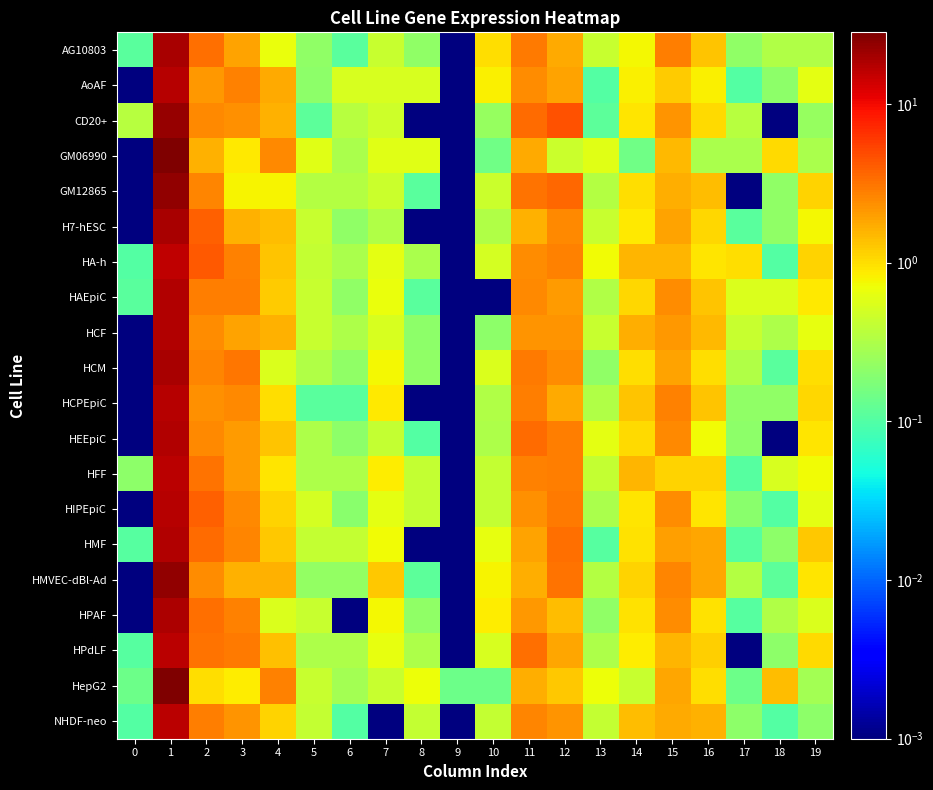

At which category does the chart reach its minimum across all series?

9